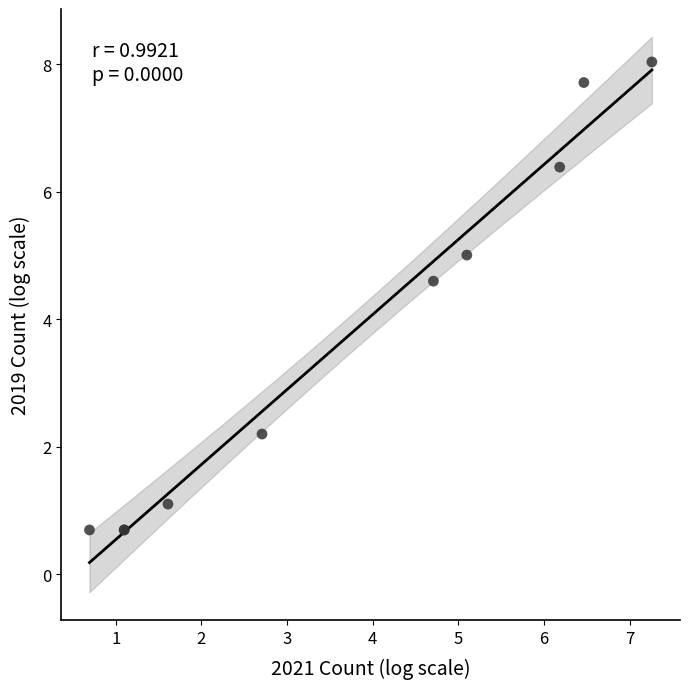

What Y value in the scatter plot is closest to 4?

4.6